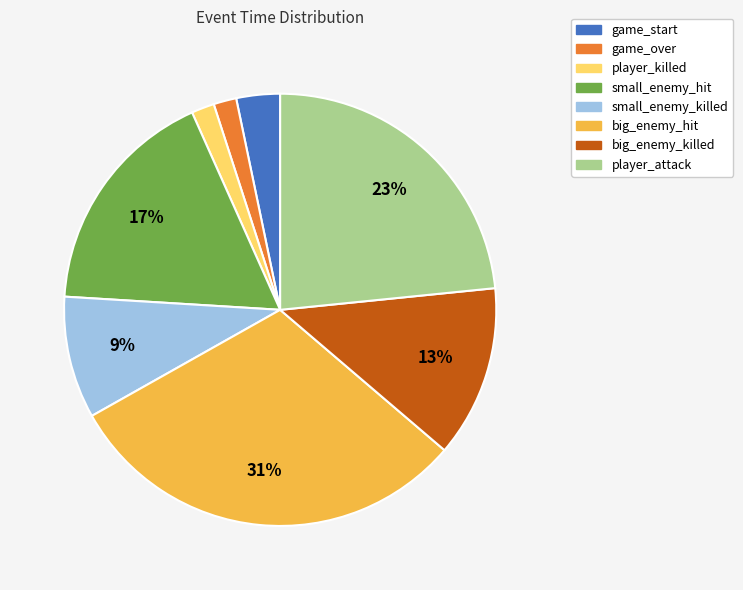

To the nearest percent, what is the average slice percentage?

12%